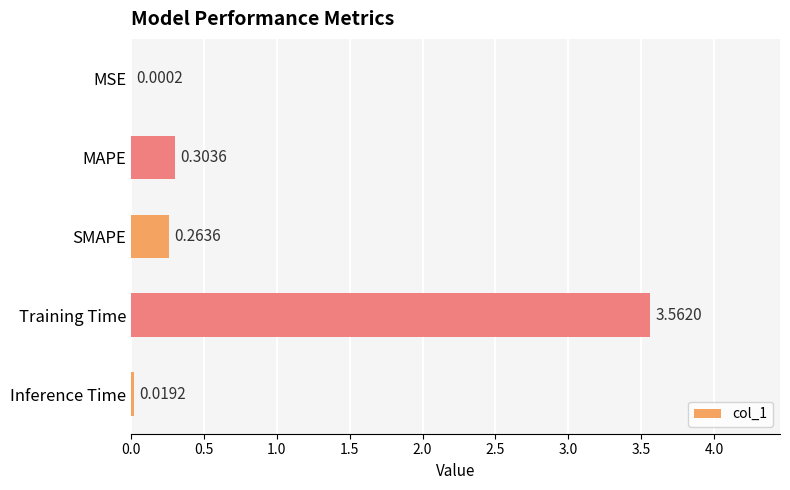

What is the change in value from Training Time to Inference Time?

-3.5